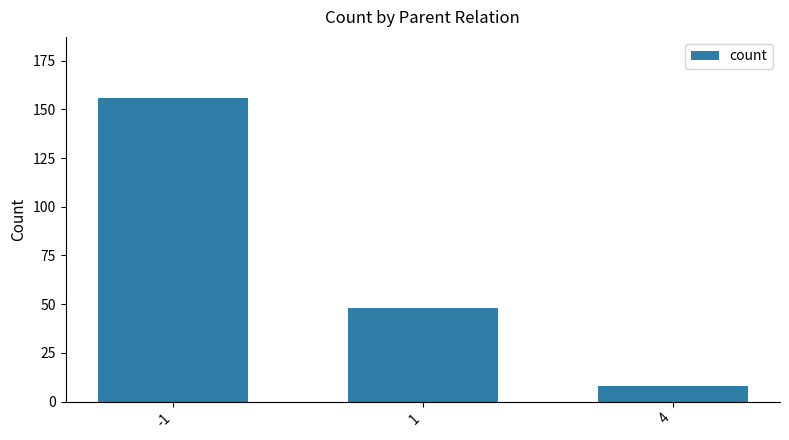

What is the approximate value at 1, to the nearest 10?

50